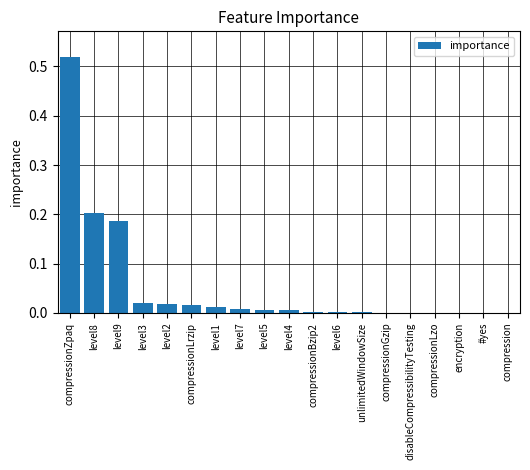

Are the bars grouped side by side (vs. stacked)?

No